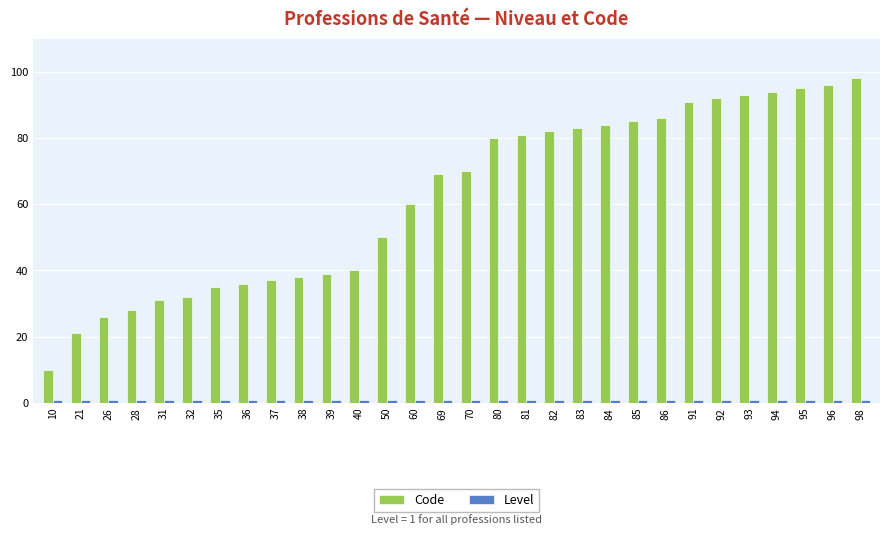

Between 10 and 39, which series saw the biggest shift?

Code